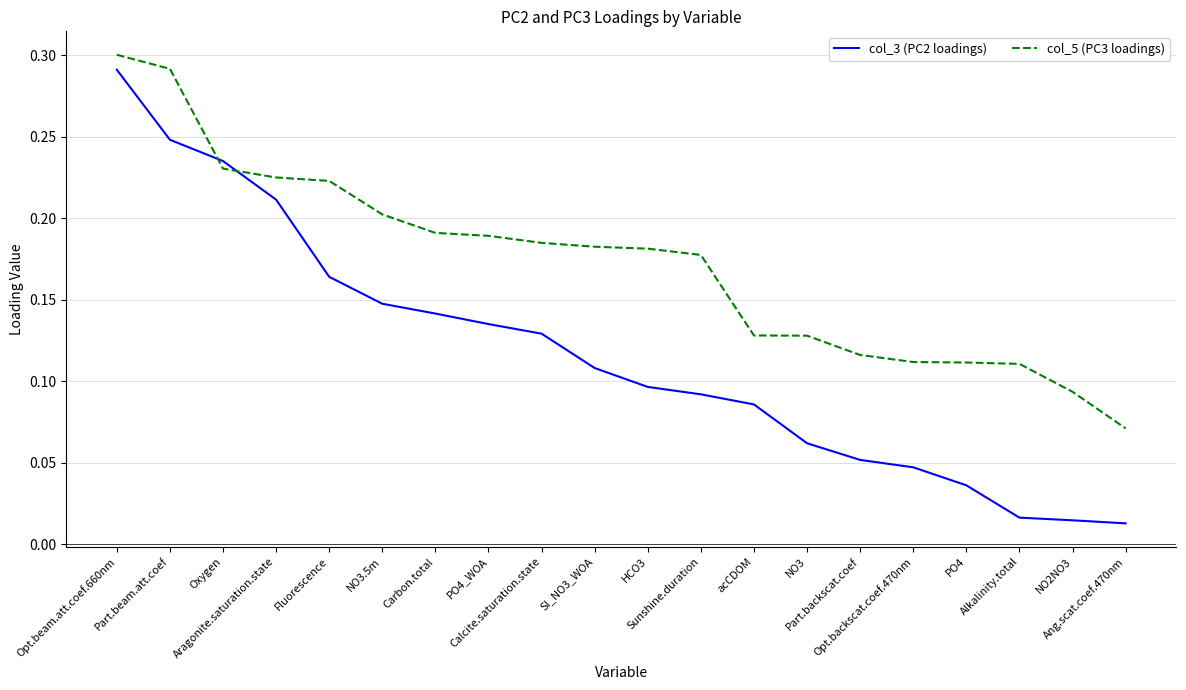

How many series are shown in this chart?

2